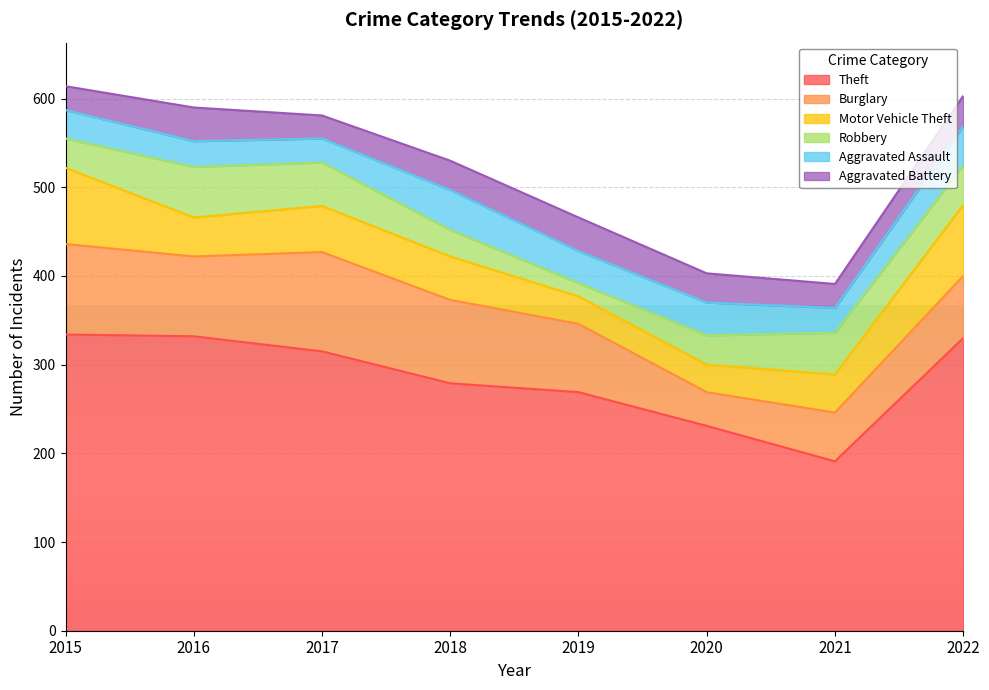

What are all the series names shown in the legend?

Theft, Burglary, Motor Vehicle Theft, Robbery, Aggravated Assault, Aggravated Battery